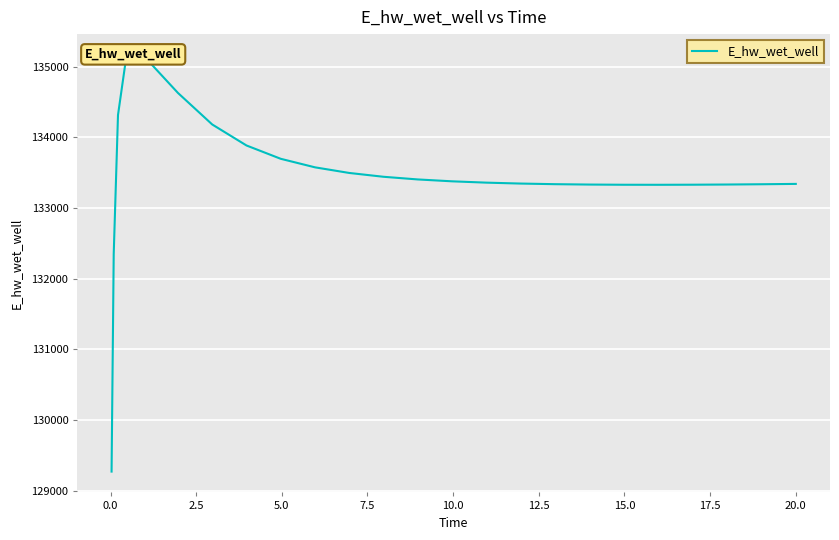

How many points are lower than both their immediate neighbors (excluding endpoints)?

1